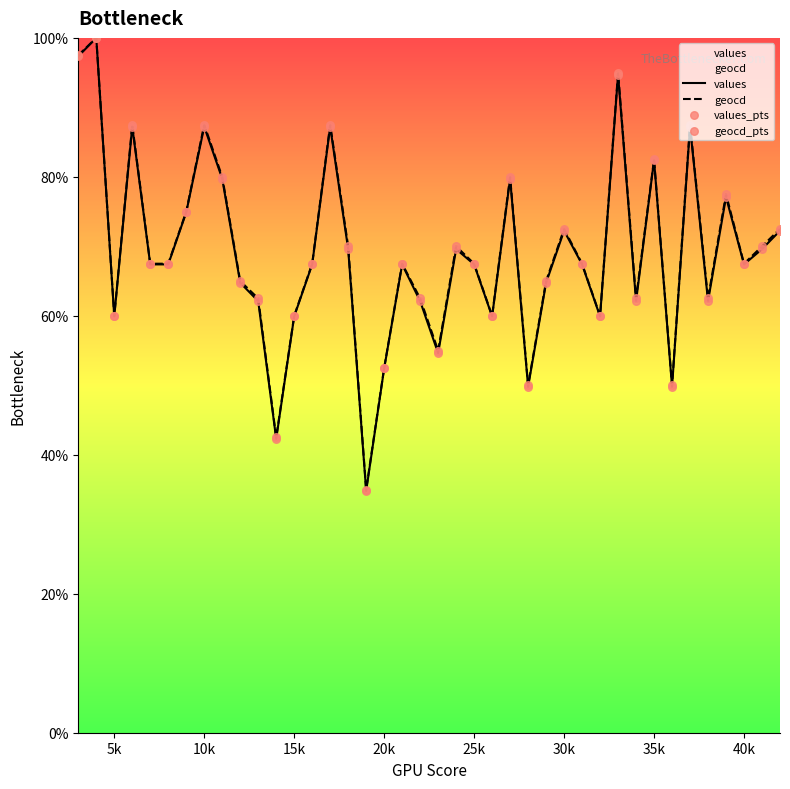

Which series has the largest Y range (max minus min)?

values